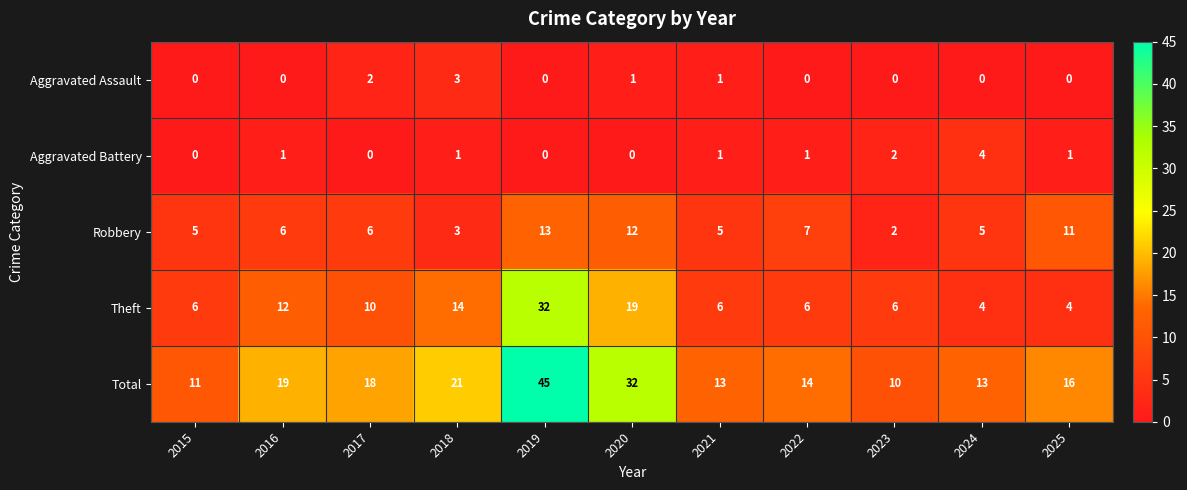

Where does the Total series first go above 16?

2016